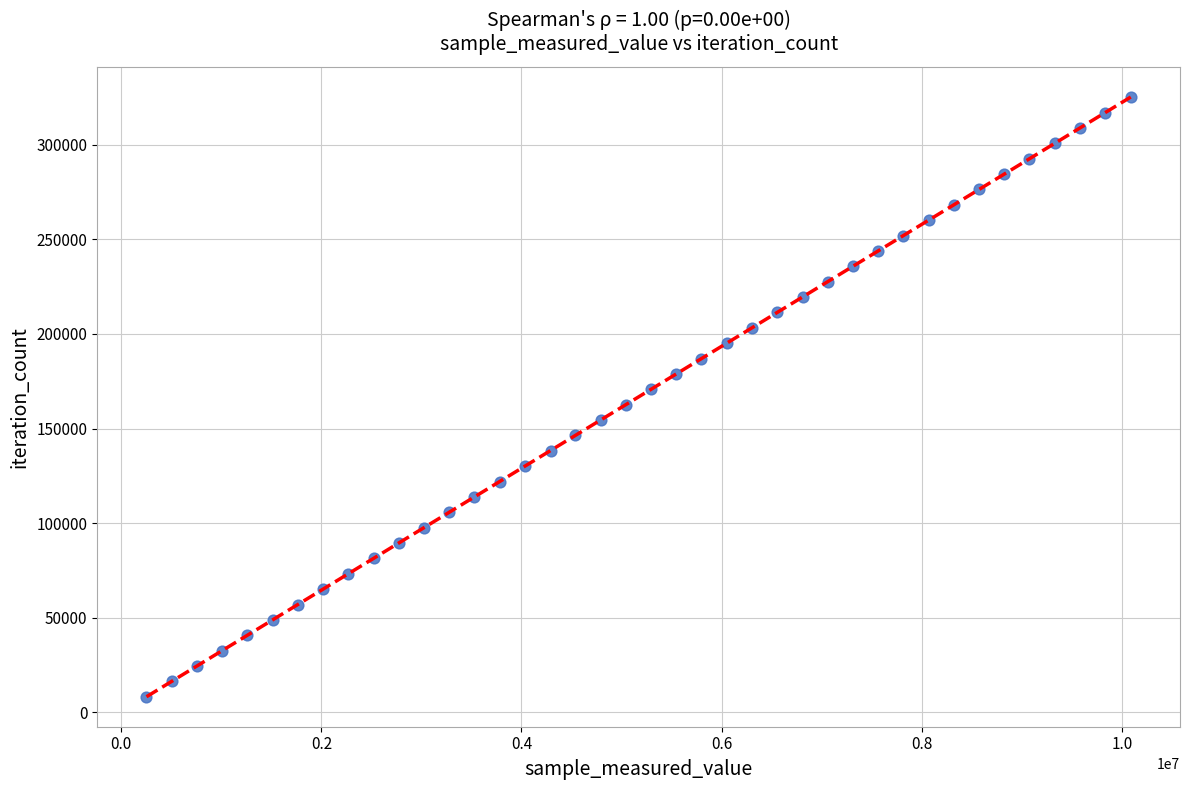

What is the range of Y values (max minus min)?

317109